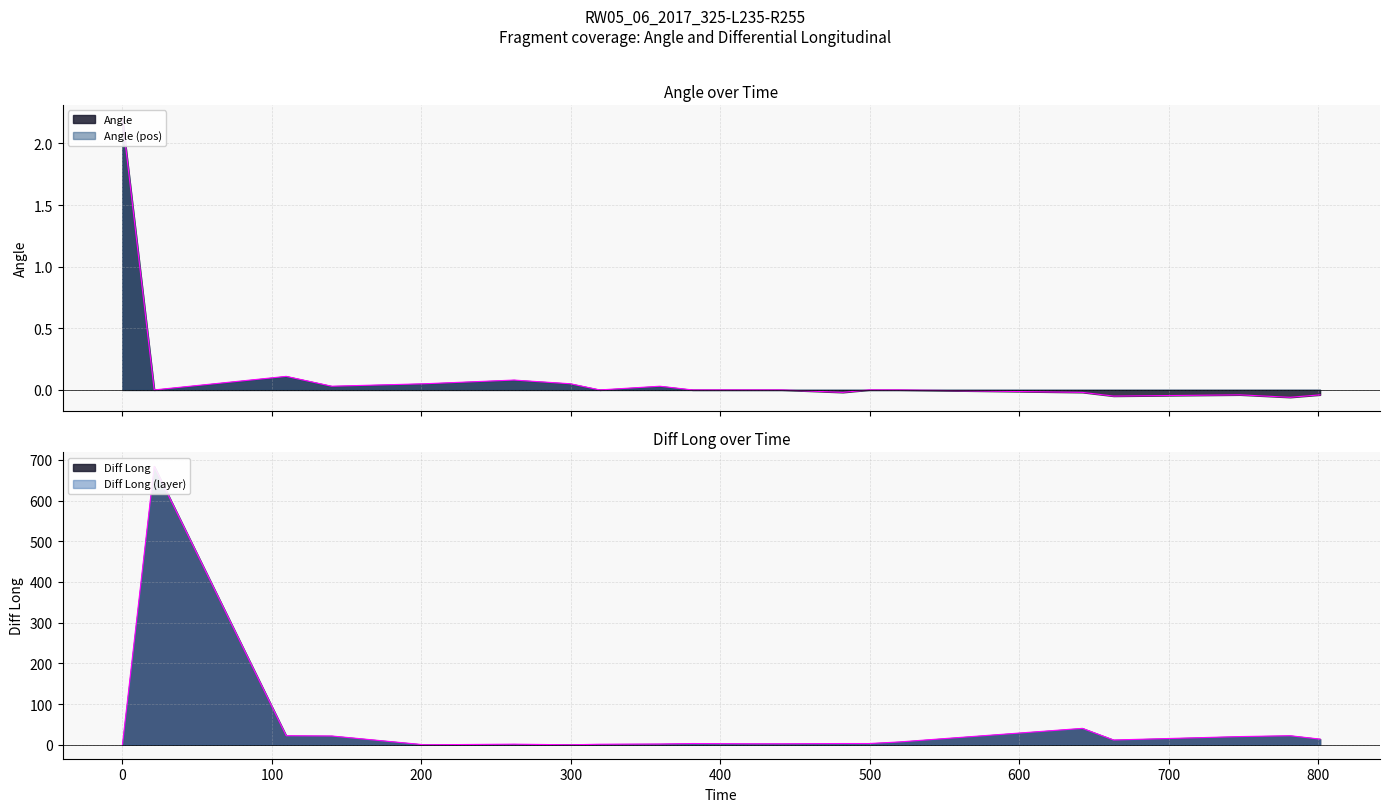

Rank the series at 261.91 from highest to lowest value.

Diff Long, Angle